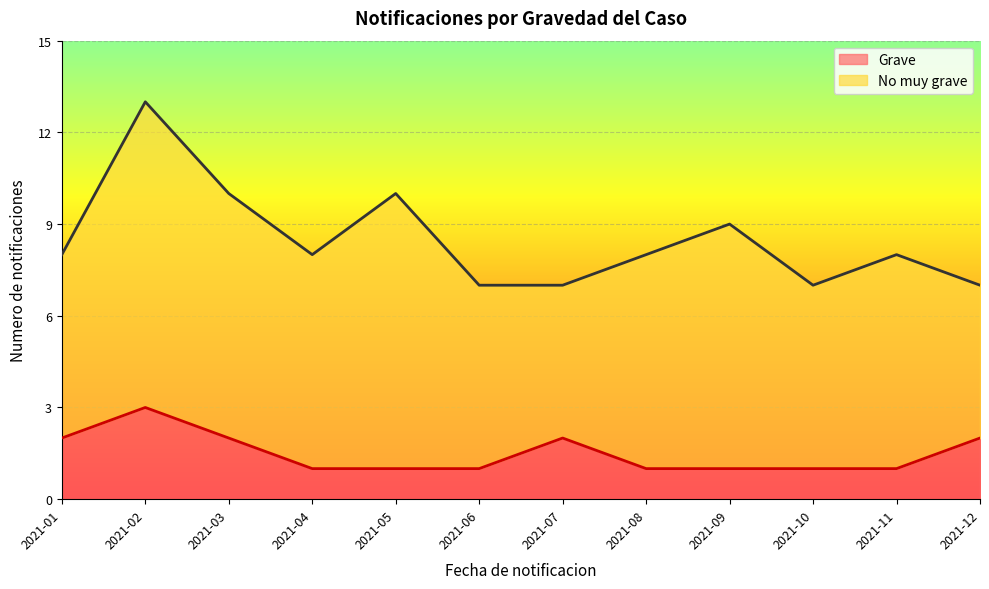

What is the change in value from 2021-05 to 2021-12?

+1